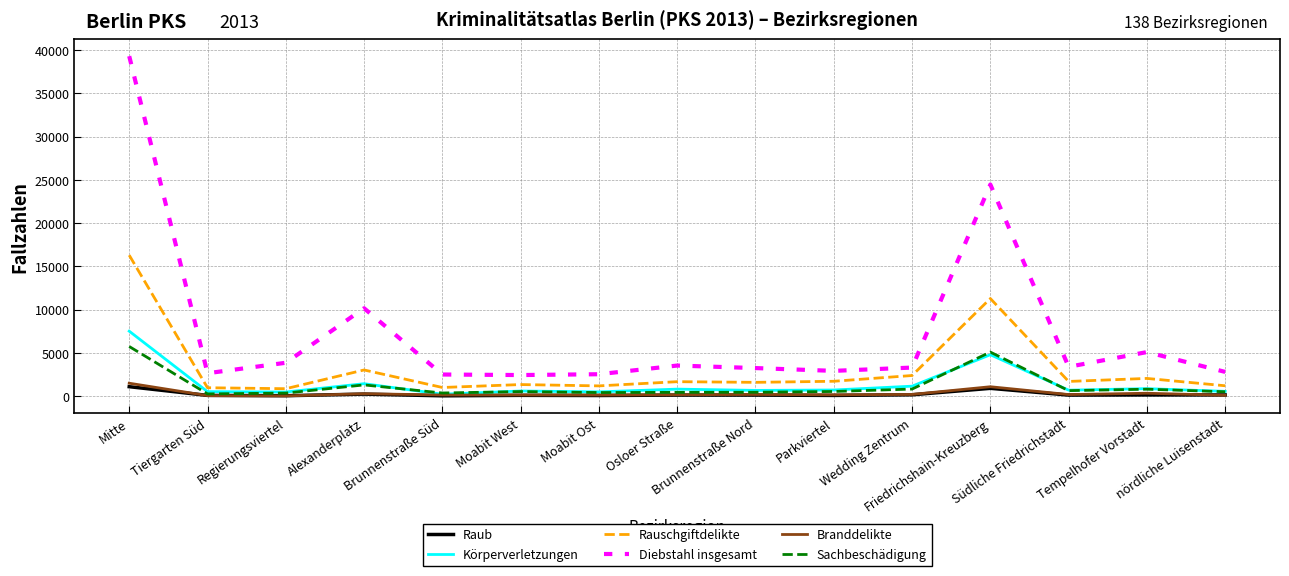

Which series has the largest total across all categories?

Diebstahl insgesamt